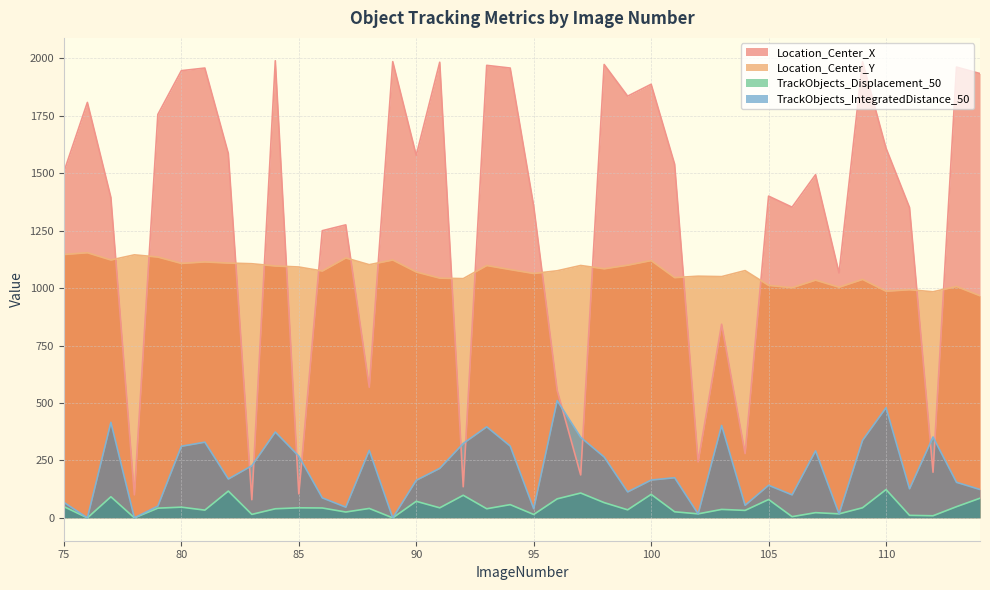

List the labels in order of TrackObjects_IntegratedDistance_50 value, smallest first.

76, 78, 89, 108, 102, 95, 87, 79, 104, 75, 86, 106, 99, 114, 111, 105, 113, 90, 100, 82, 101, 91, 83, 98, 85, 107, 88, 80, 94, 92, 81, 109, 97, 112, 84, 93, 103, 77, 110, 96